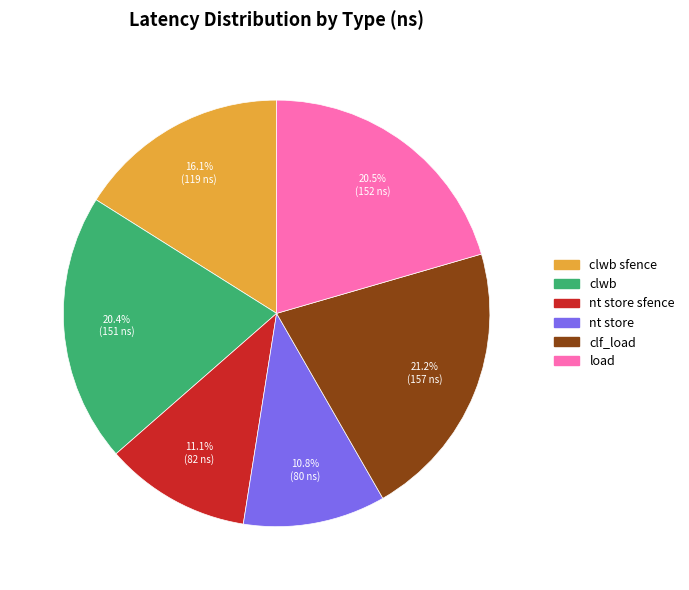

How many segments does this pie chart have?

6